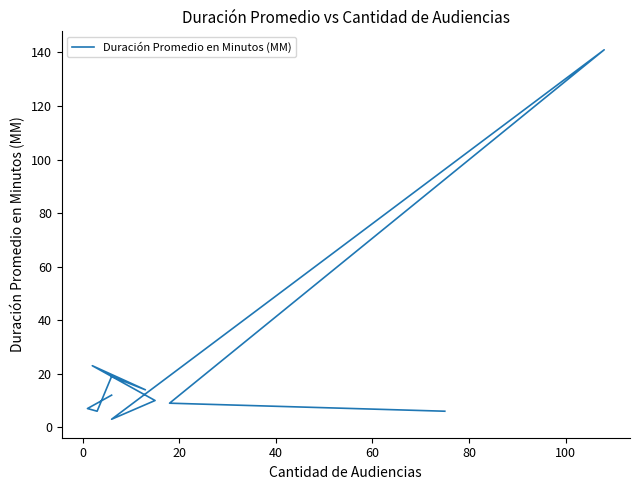

Is this an area chart (filled region under the line)?

No